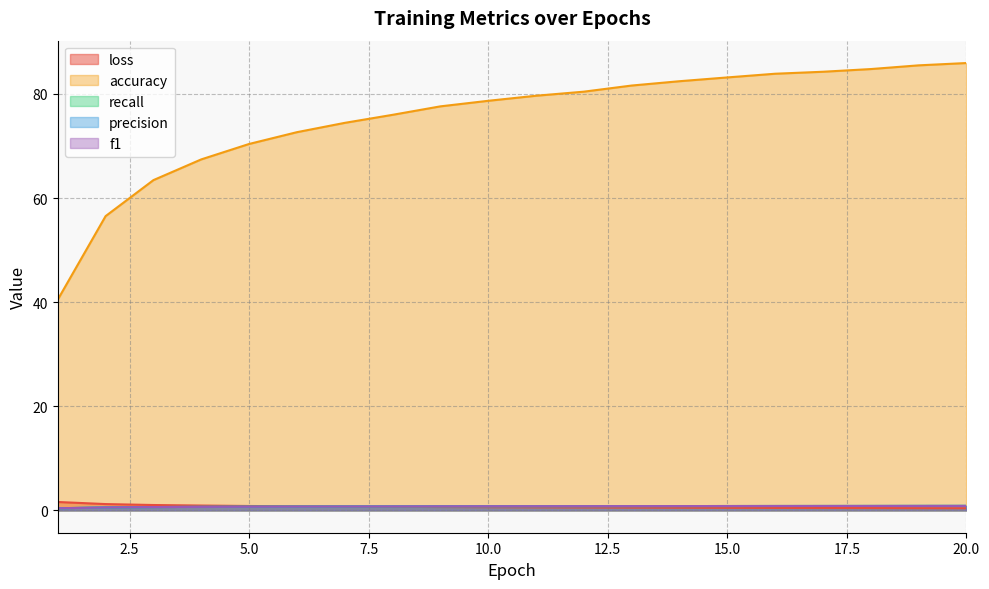

True or false: accuracy and precision intersect in this chart.

False